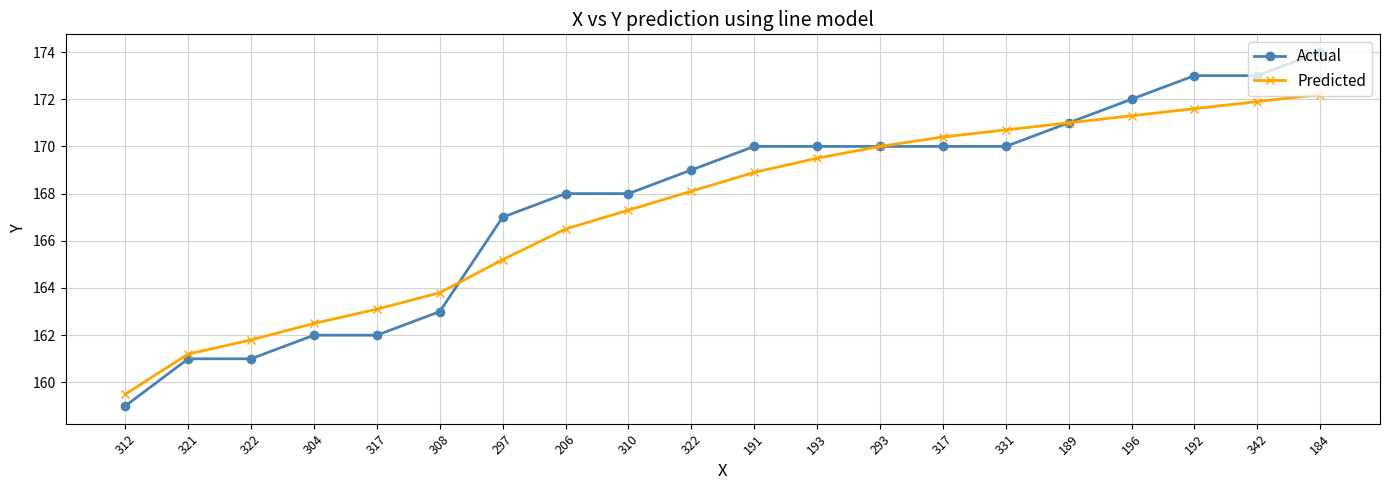

What are all the series names shown in the legend?

Actual, Predicted